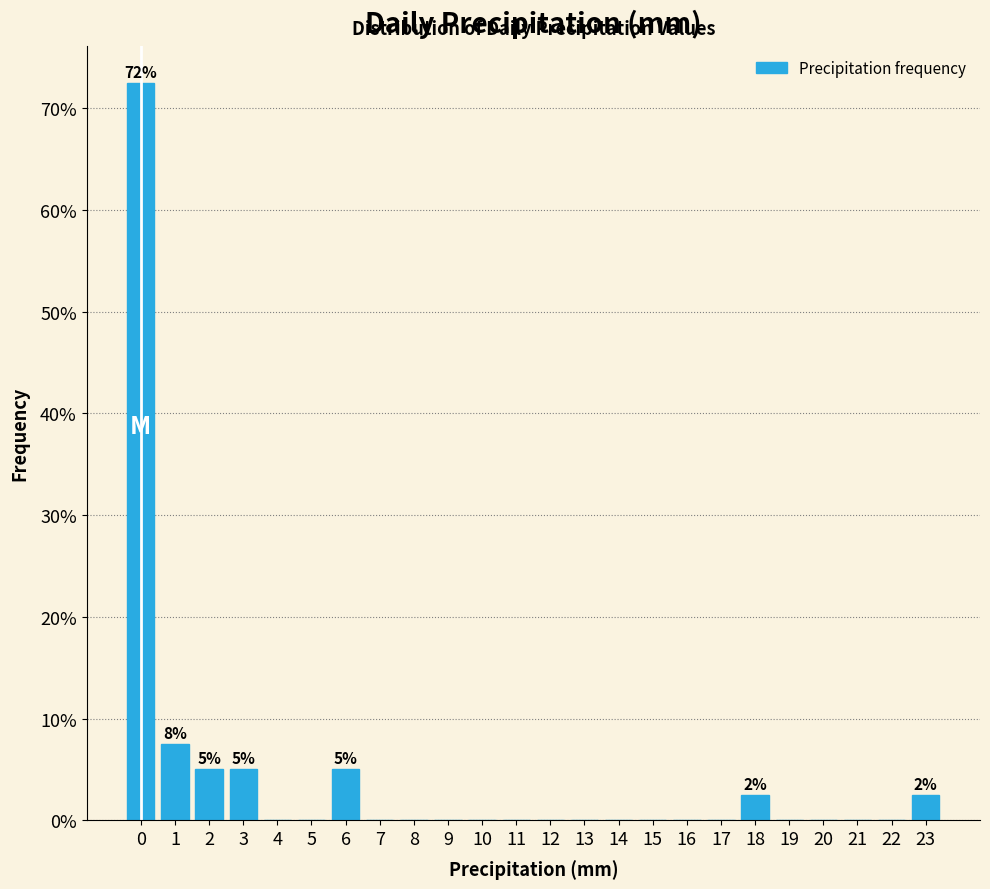

Reading right to left, what are all the values shown in this chart?

23=2.5	22=0.0	21=0.0	20=0.0	19=0.0	18=2.5	17=0.0	16=0.0	15=0.0	14=0.0	13=0.0	12=0.0	11=0.0	10=0.0	9=0.0	8=0.0	7=0.0	6=5.0	5=0.0	4=0.0	3=5.0	2=5.0	1=7.5	0=72.5